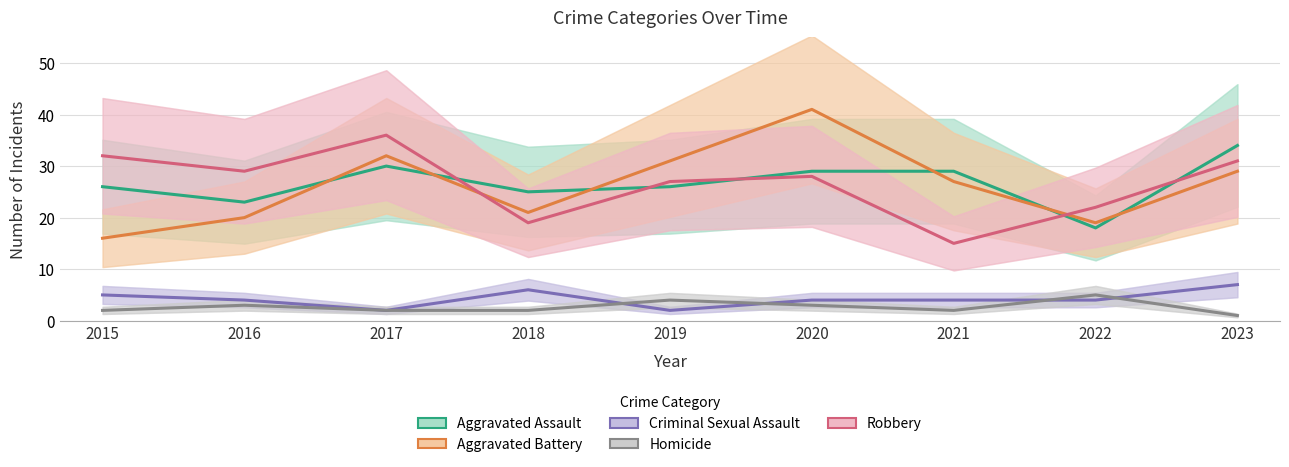

What is the difference between the highest and lowest values at 2023?

33